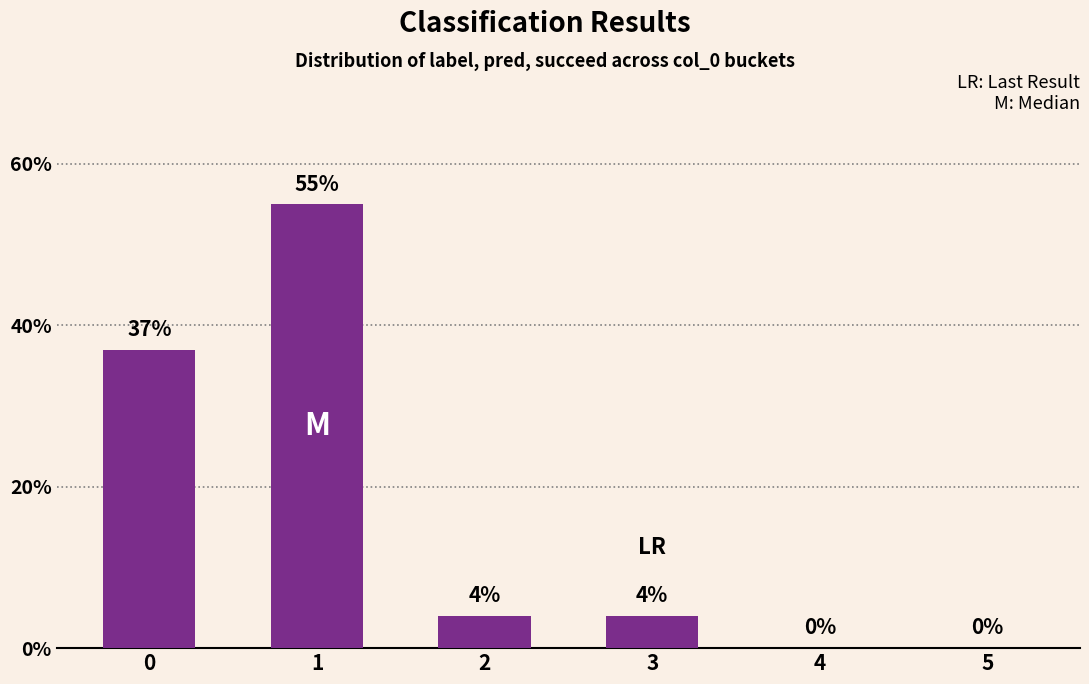

Reading right to left, what are all the values shown in this chart?

5=0	4=0	3=4	2=4	1=55	0=37